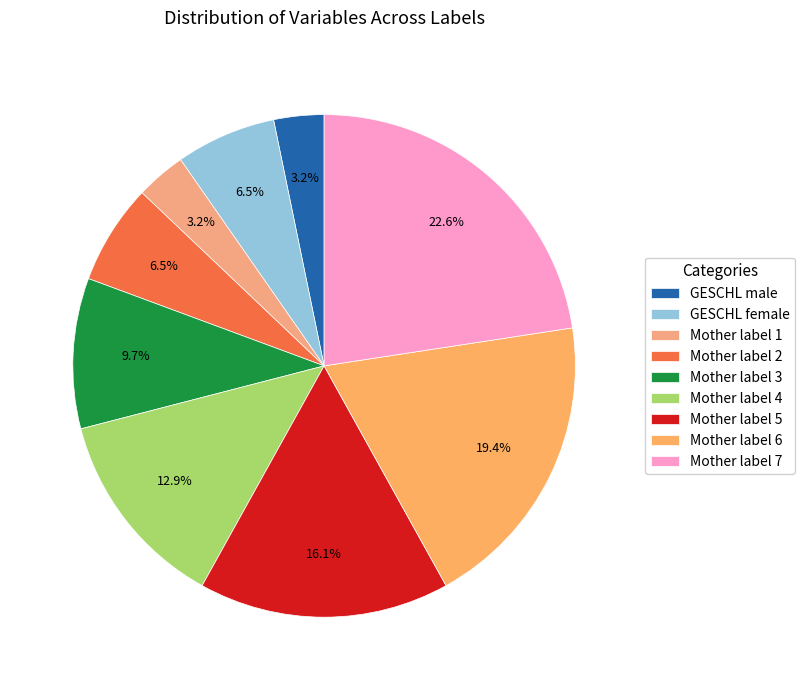

How many slices are in this pie chart?

9